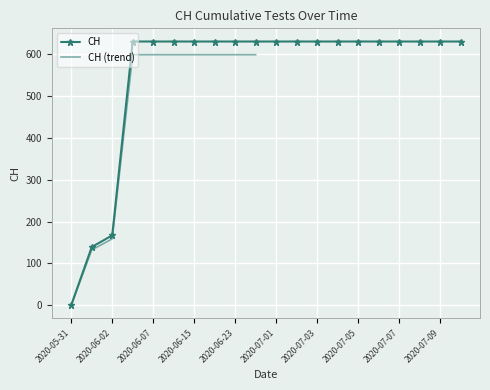

Between 2020-06-03 and 2020-07-05, which is larger?

2020-06-03